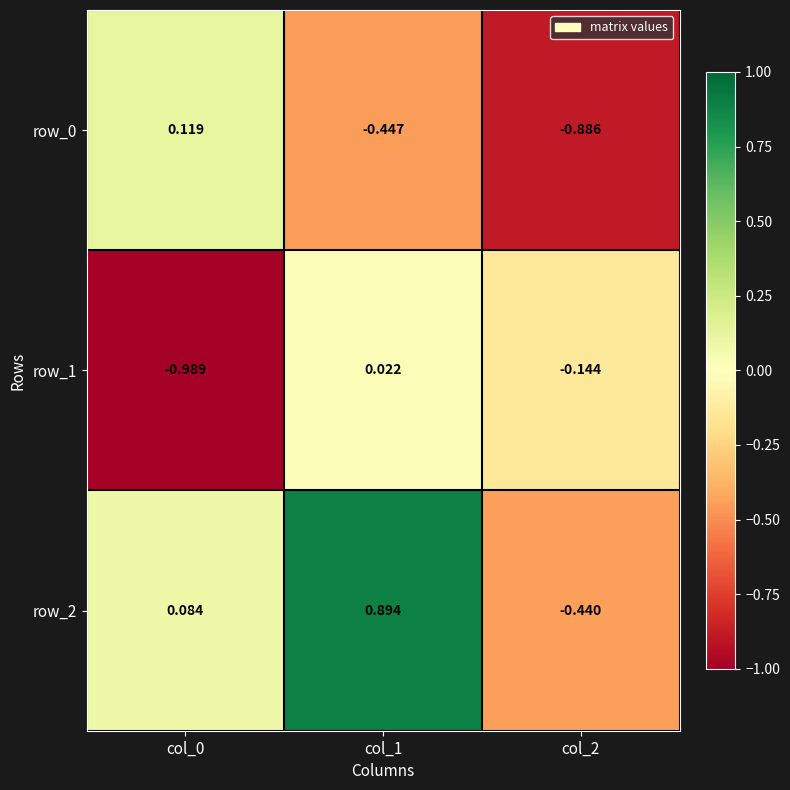

How many data points in row_1 are less than 0?

2